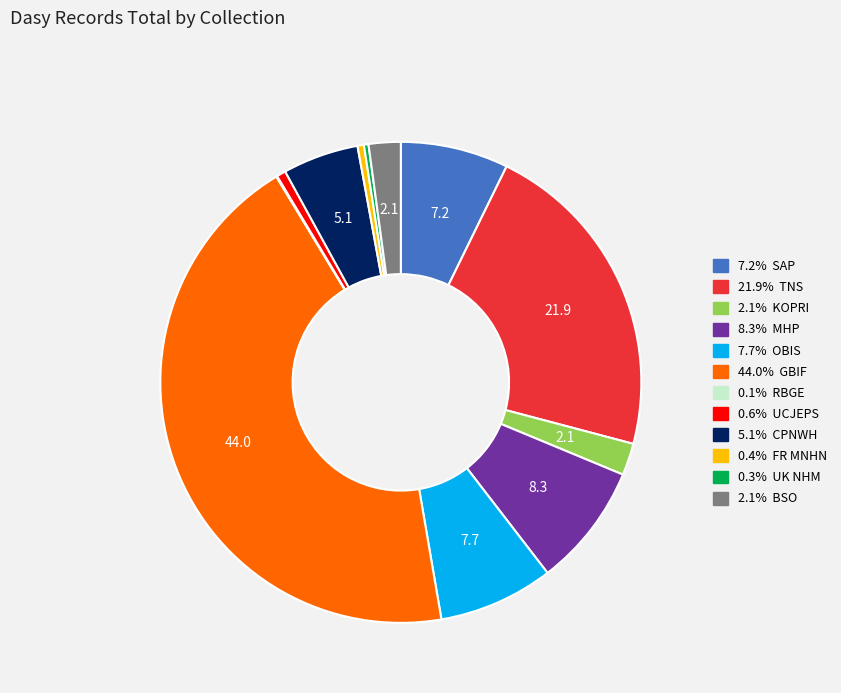

Is there a majority slice in this chart?

No